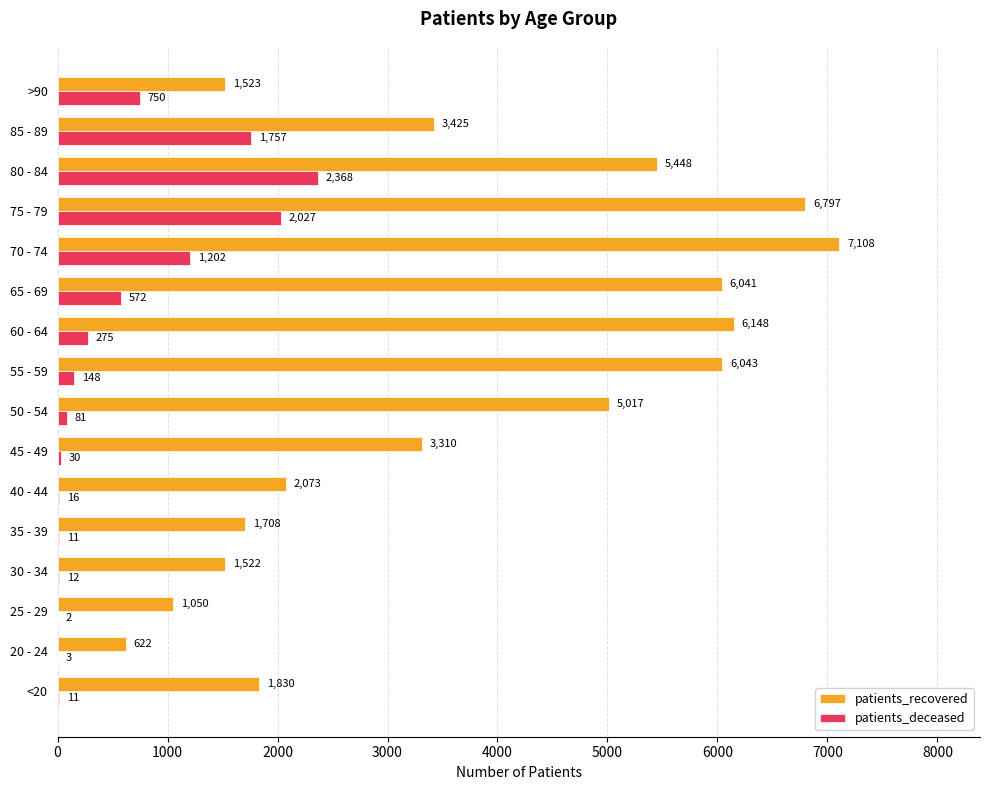

Which category has the highest value in the patients_recovered series?

70 - 74